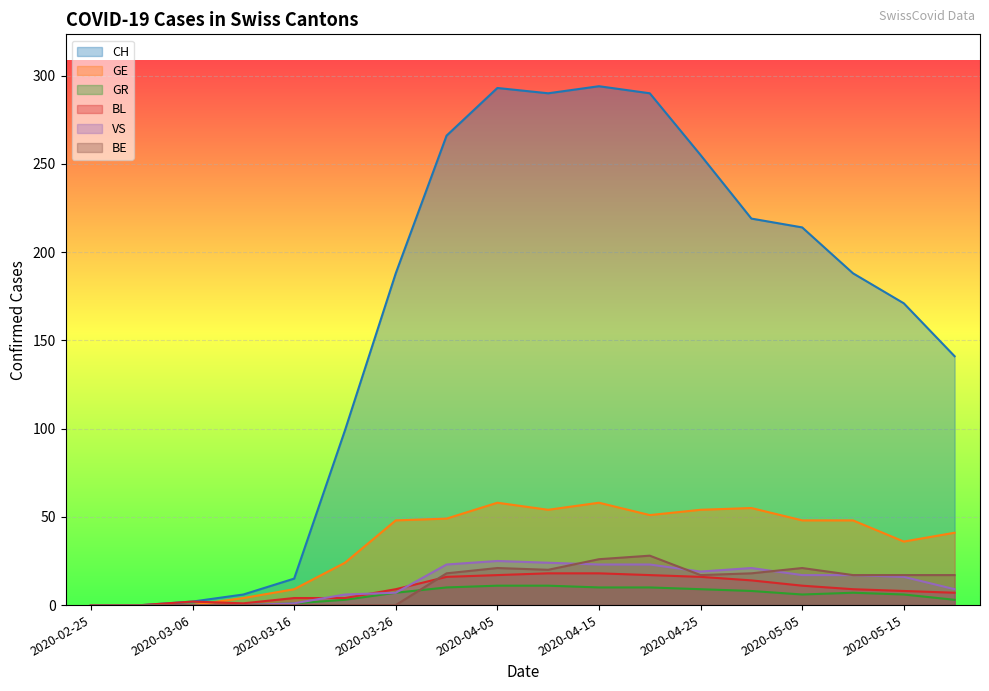

How many lines are shown in the chart?

6